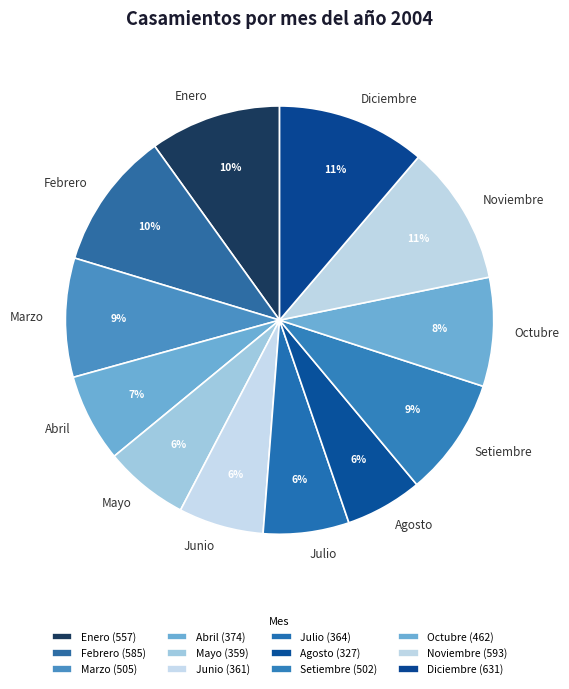

To the nearest percent, what is the combined percentage of Octubre and Noviembre?

19%